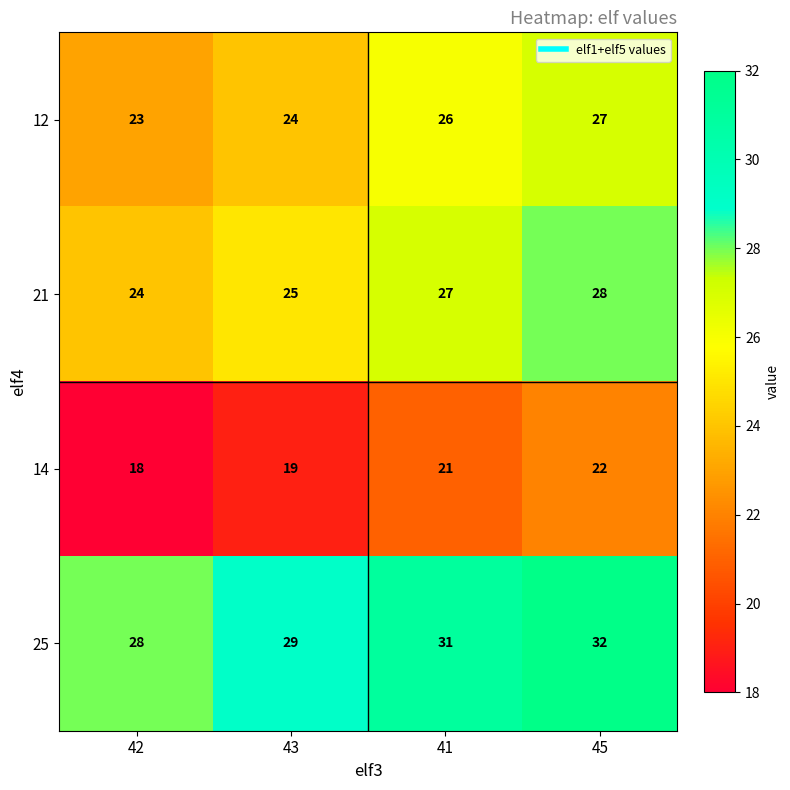

What is the approximate value of 25 at 45?

32